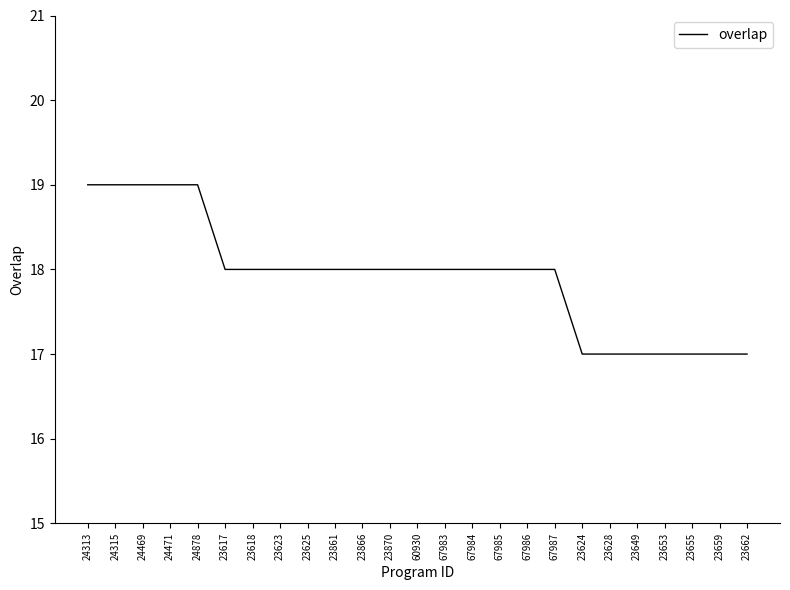

Which has a higher value, 67986 or 23628?

67986